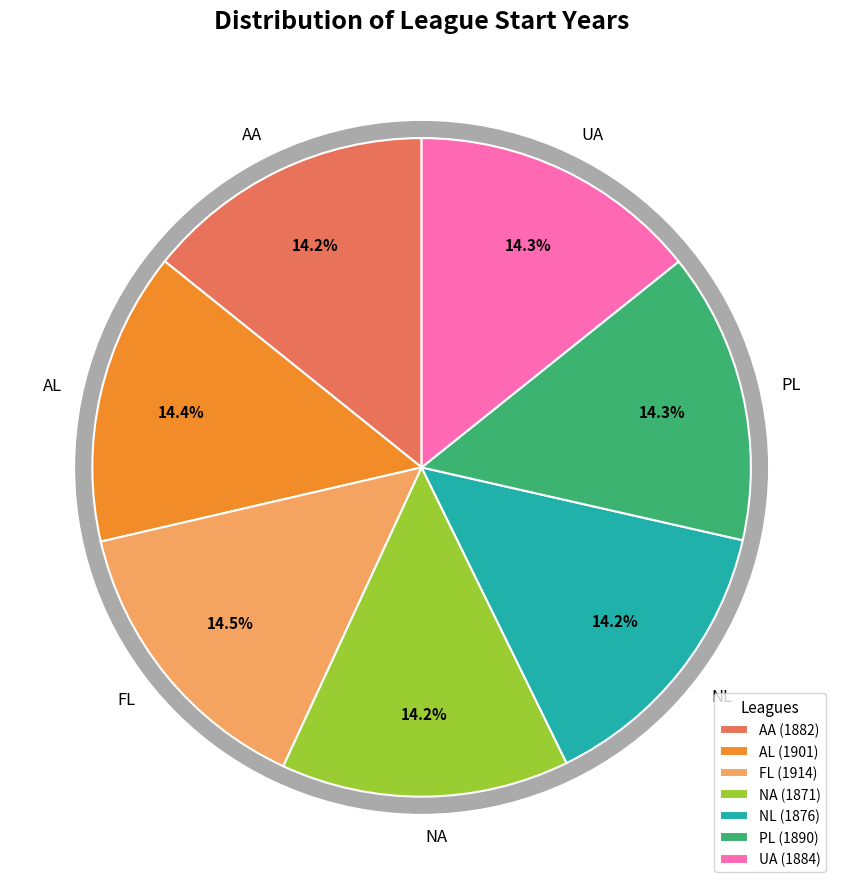

What is the ratio of the value at UA to the value at PL?

1.0